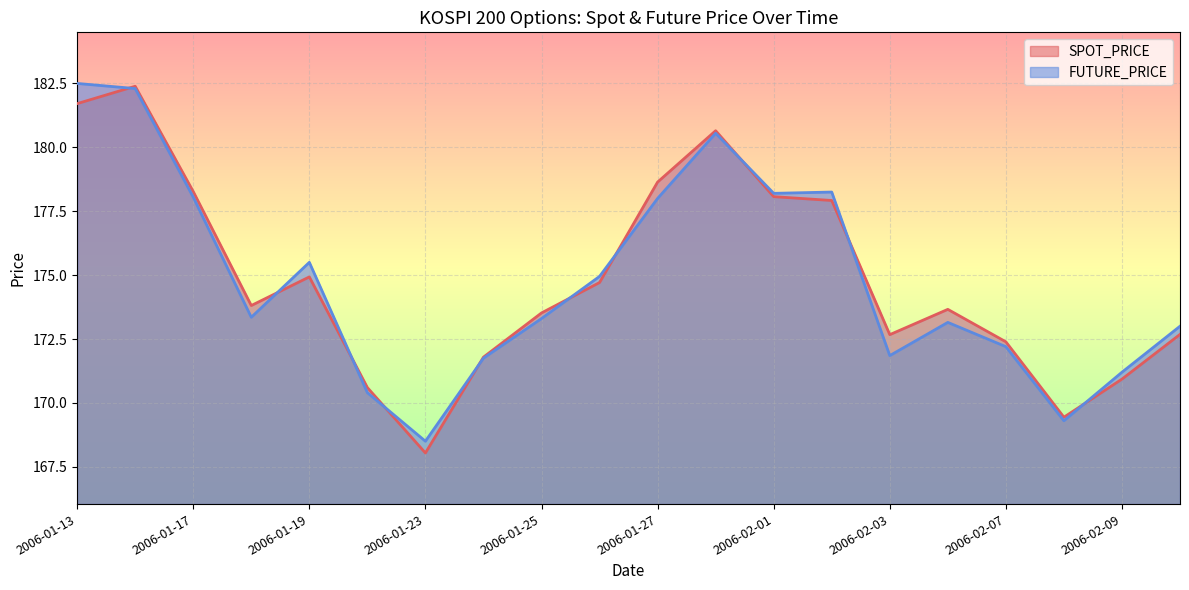

Rank the categories by FUTURE_PRICE value from lowest to highest.

2006-01-23, 2006-02-08, 2006-01-20, 2006-02-09, 2006-01-24, 2006-02-03, 2006-02-07, 2006-02-10, 2006-02-06, 2006-01-25, 2006-01-18, 2006-01-26, 2006-01-19, 2006-01-27, 2006-01-17, 2006-02-01, 2006-02-02, 2006-01-31, 2006-01-16, 2006-01-13